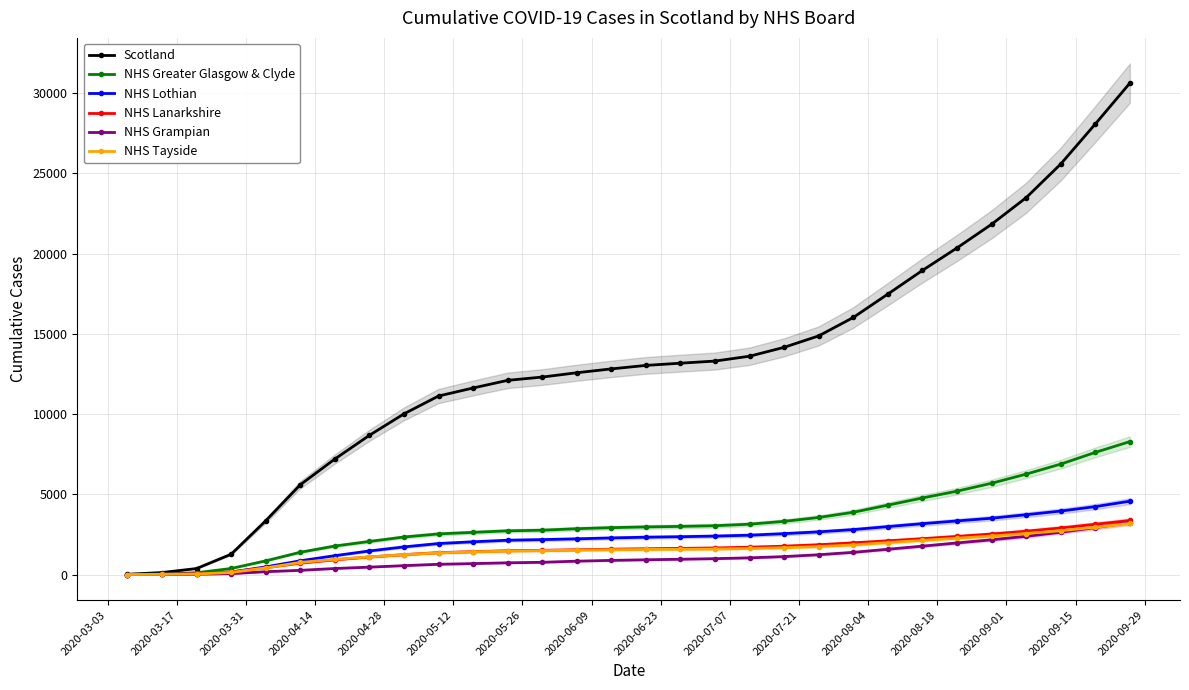

How many values in the NHS Lothian series are below 2326?

15